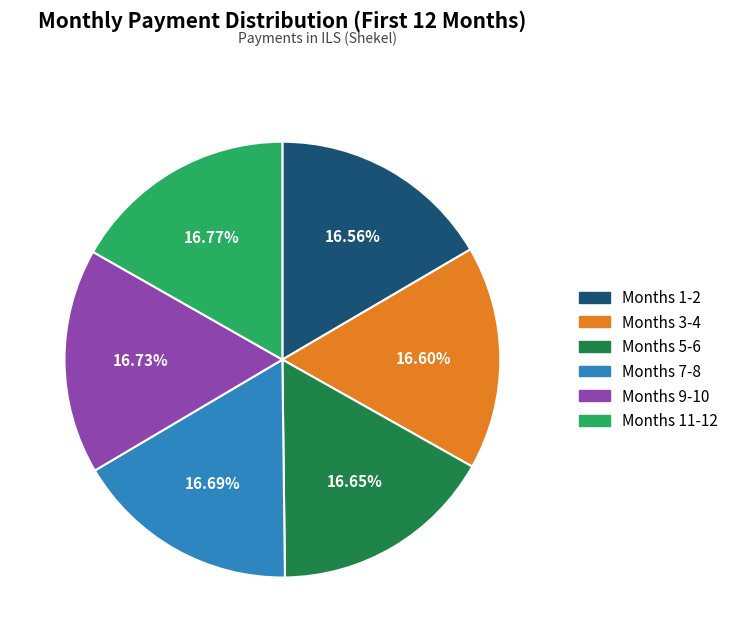

Does any single category account for the majority?

No